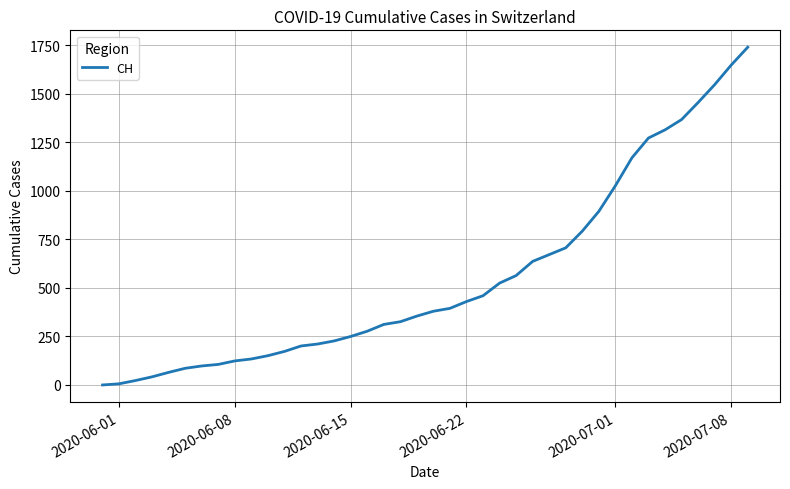

Is this an area chart (filled region under the line)?

No